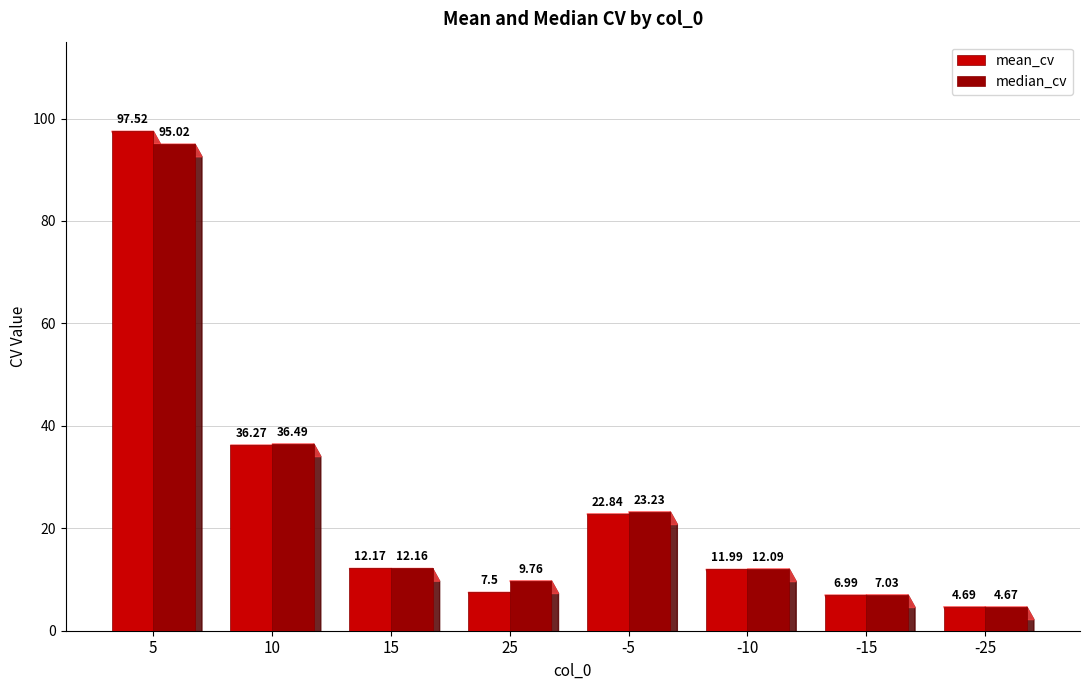

Is it true that median_cv equals 7.1 at -10?

False